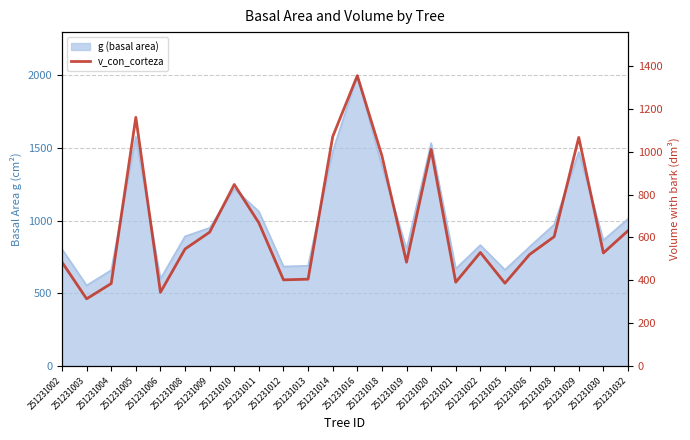

Does the chart have visible grid lines?

Yes